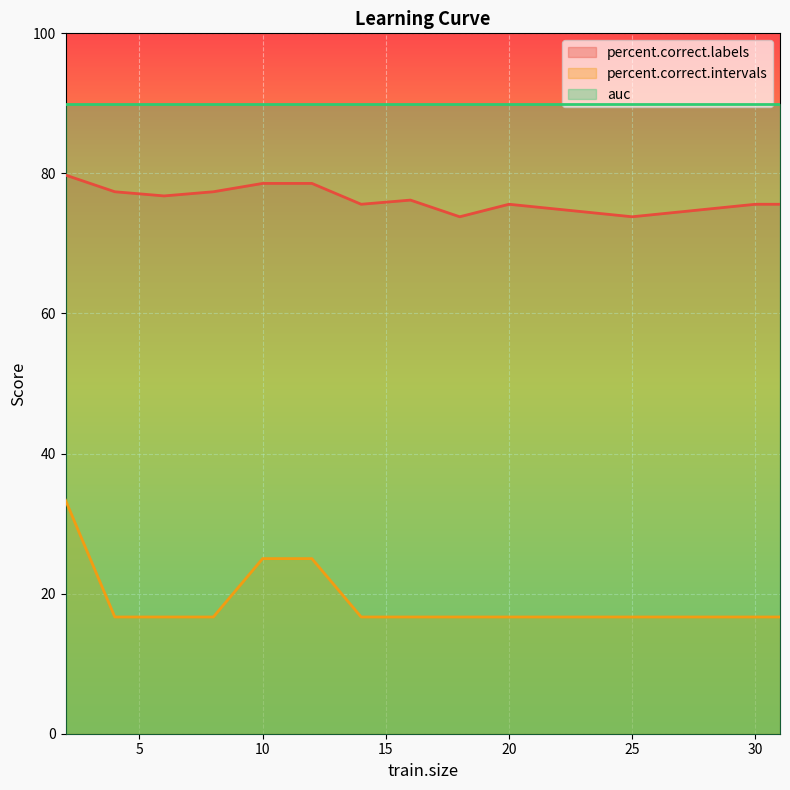

True or false: percent.correct.labels and percent.correct.intervals cross at least once.

False